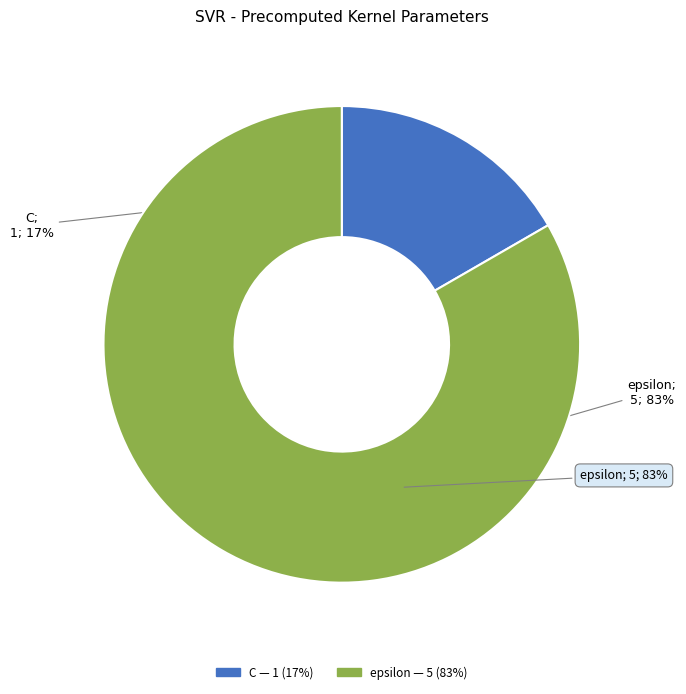

Which slice is the smallest?

C